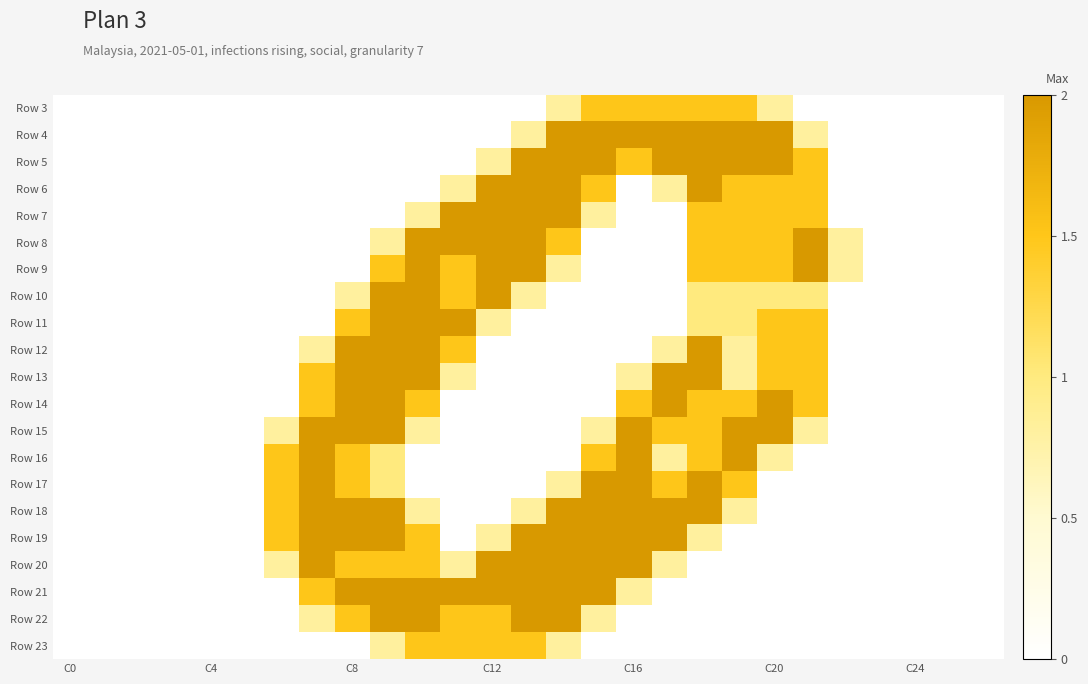

At which category does the chart reach its minimum across all series?

C0